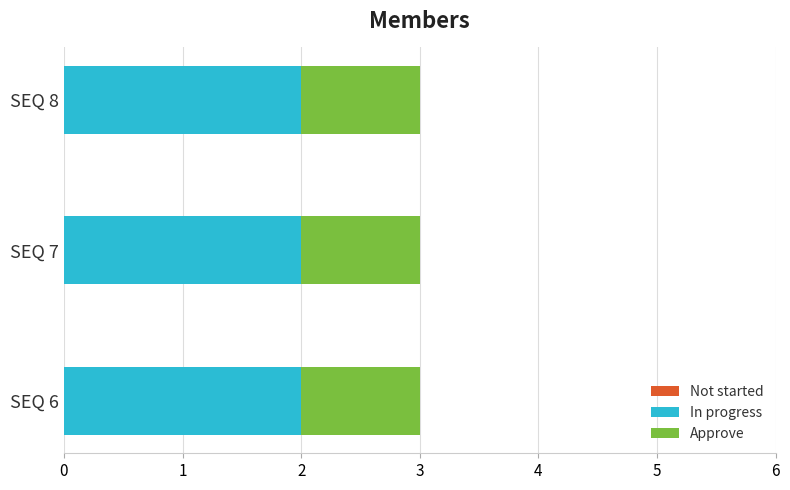

What is the total value across all series at SEQ 8?

3